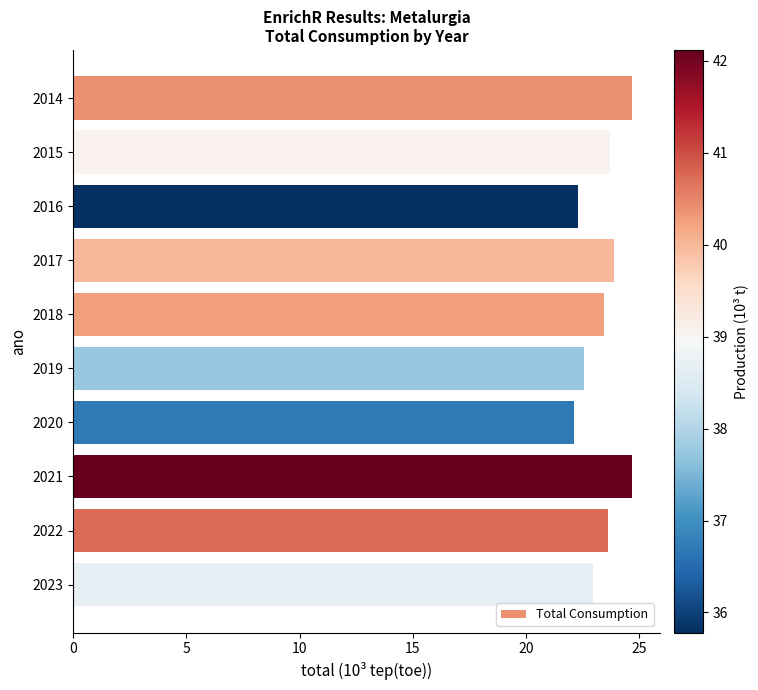

What is the ratio of the value at 2022 to the value at 2020?

1.1